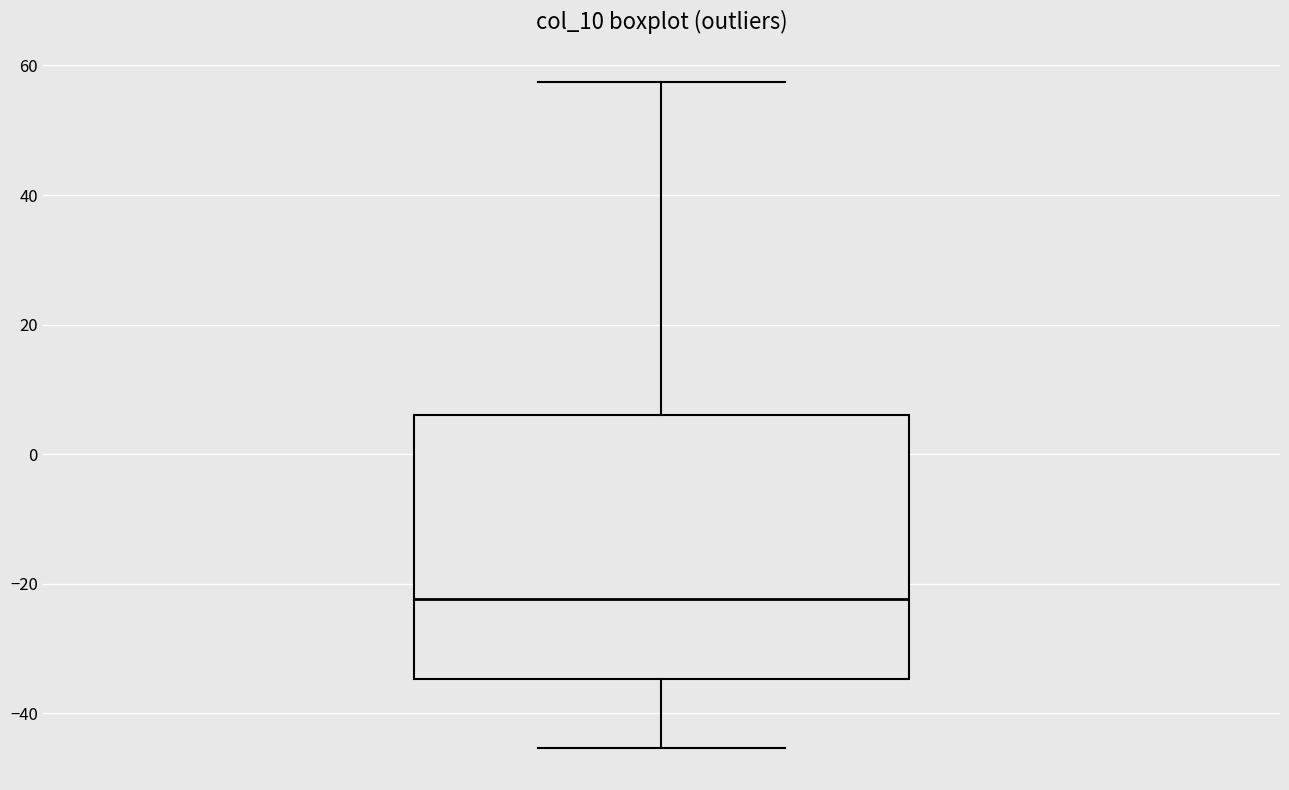

Transcribe this box plot: give where the median line is, the range the box spans, and where the two whiskers end, as read against the y-axis. The values are not printed on the chart, so give them approximately, as read against the axis.

median -22, box -34 to 6, whiskers -46 to 58